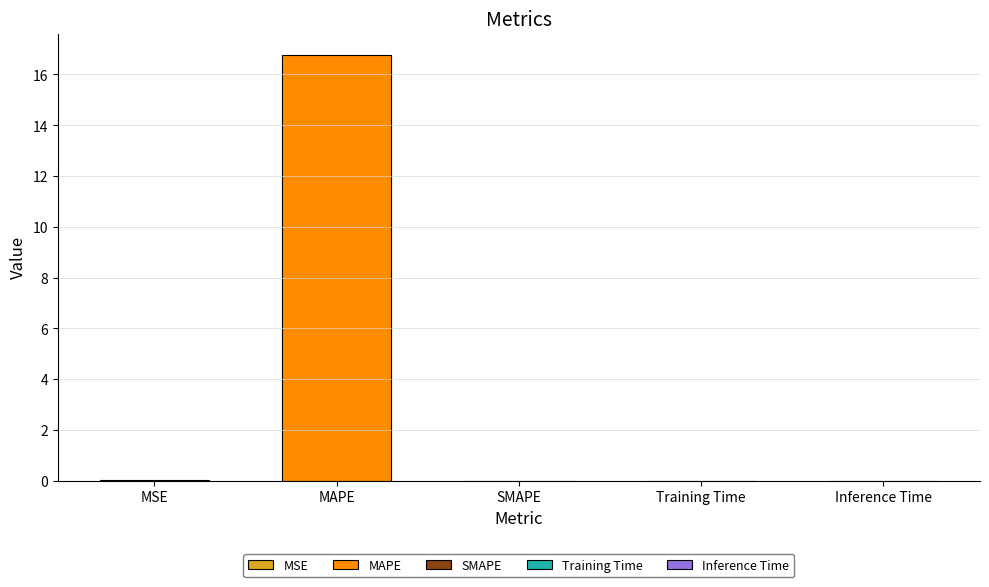

Reading left to right, list all the values displayed in this chart.

0.0	16.8	0.0	0.0	0.0